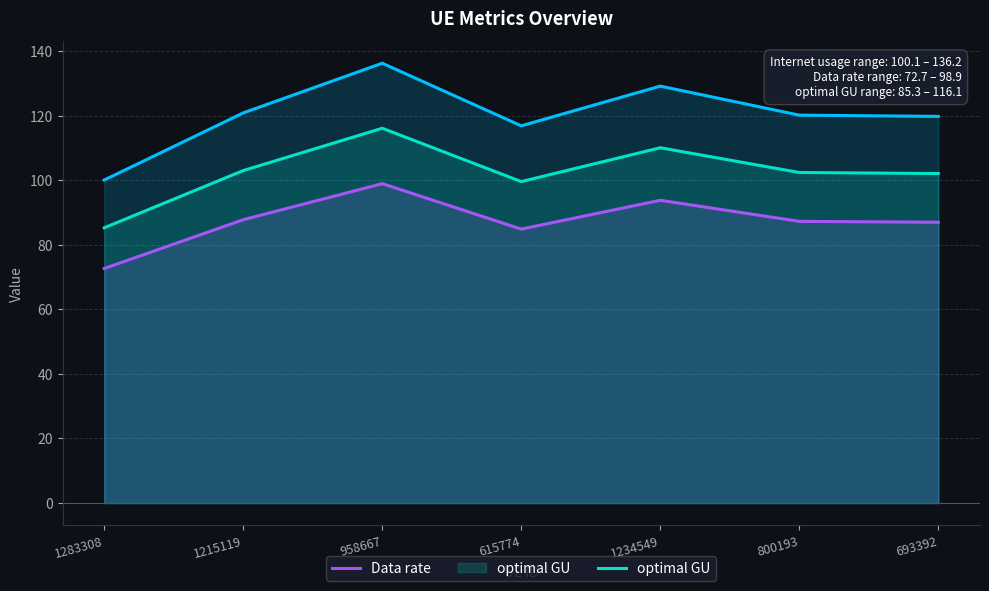

What is the highest value of the optimal GU series?

116.1